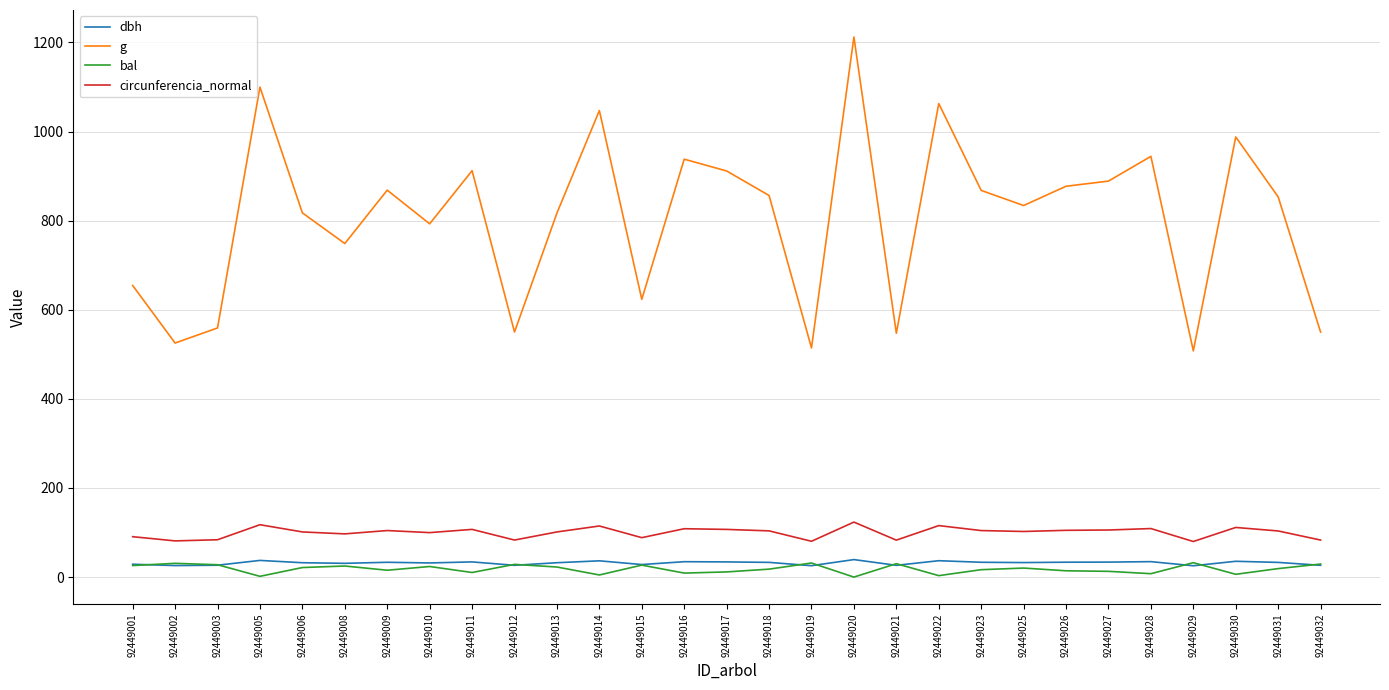

The value of g at 92449026 is 597.7. True or false?

False